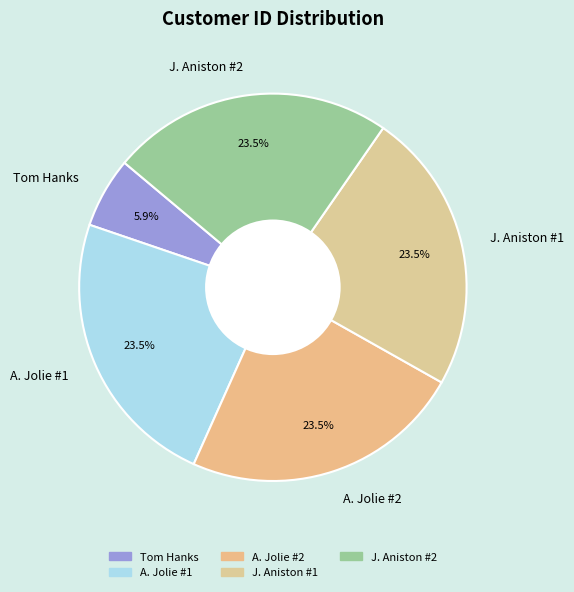

What is the ratio of the value at A. Jolie #2 to the value at Tom Hanks?

4.0